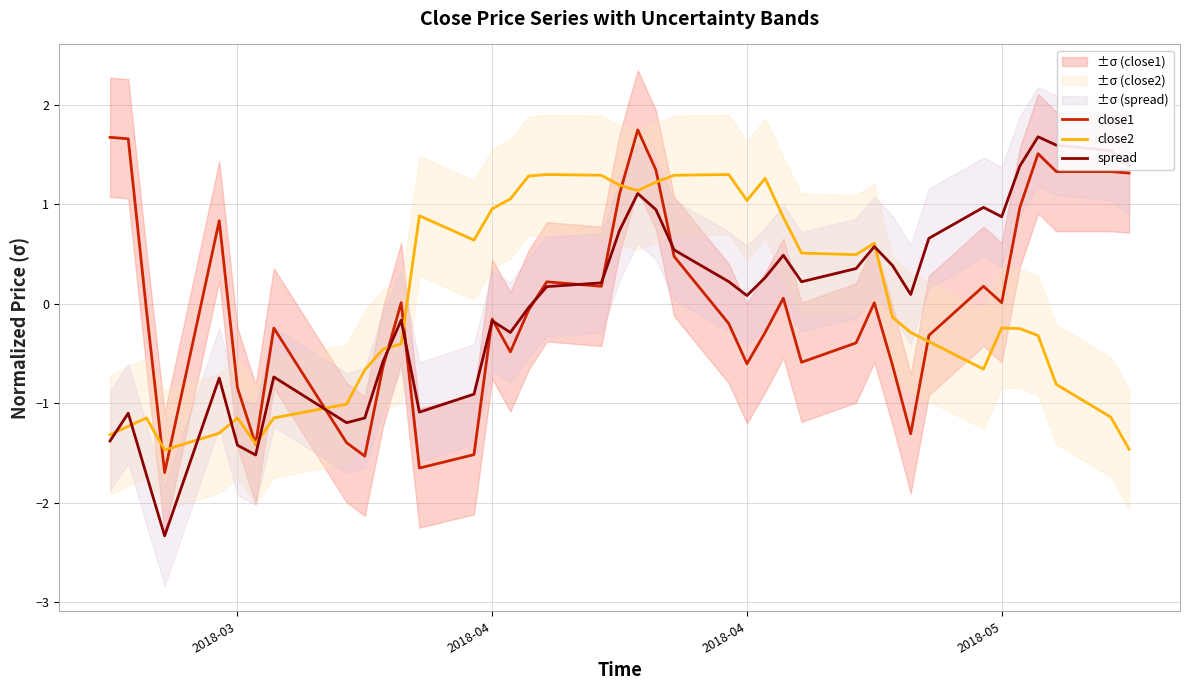

What is the value of the close2 point at the 10th from the left?

-0.7